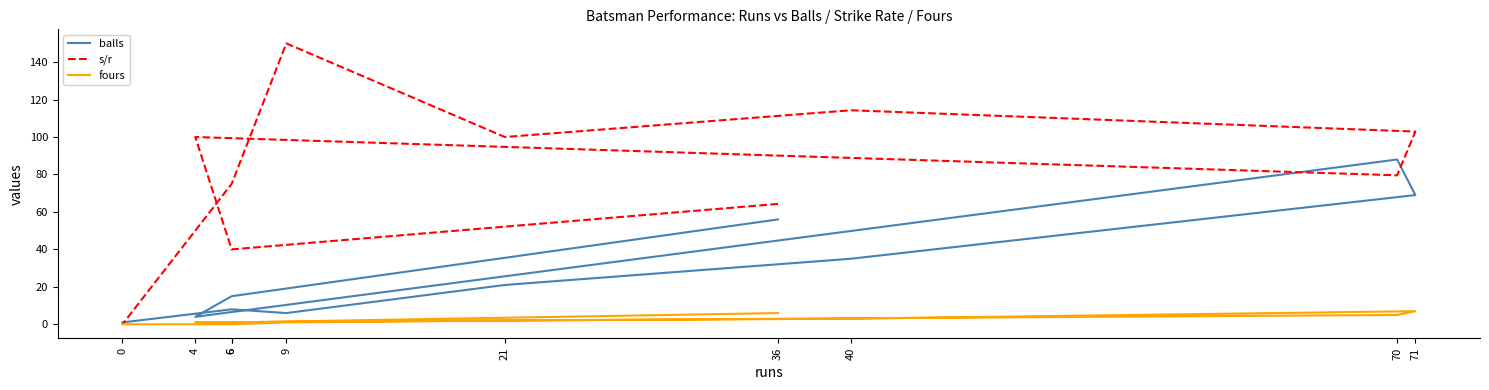

Reading right to left, transcribe all the data shown in this chart.

balls: 0=1.0	6=8.0	9=6.0	21=21.0	40=35.0	71=69.0	70=88.0	4=4.0	6=15.0	36=56.0
s/r: 0=0.0	6=75.0	9=150.0	21=100.0	40=114.3	71=102.9	70=79.5	4=100.0	6=40.0	36=64.3
fours: 0=0.0	6=0.0	9=1.0	21=2.0	40=3.0	71=7.0	70=5.0	4=1.0	6=1.0	36=6.0